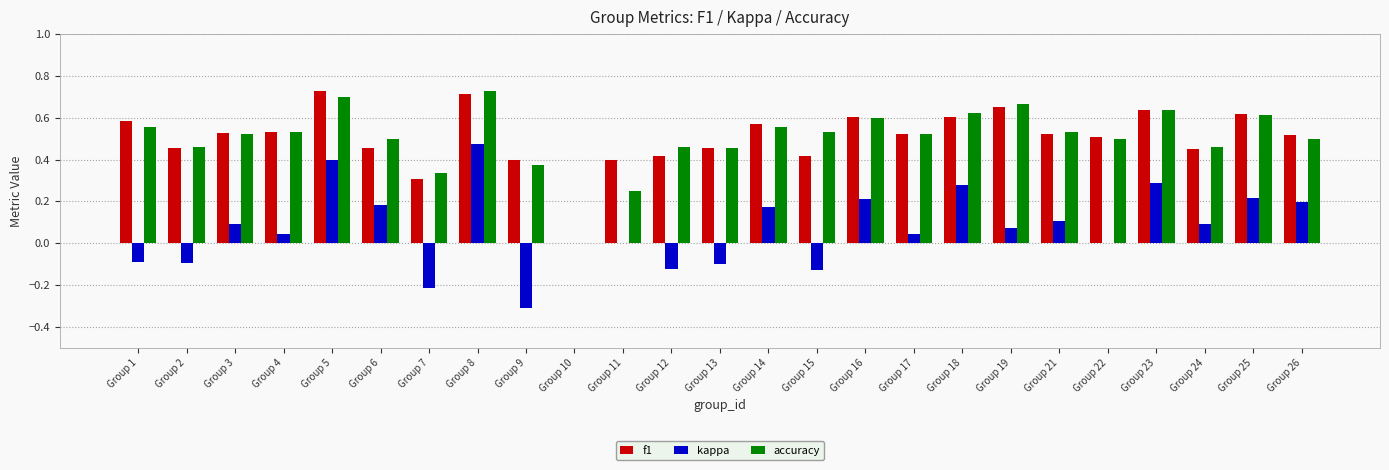

Which series changed the most between Group 12 and Group 21?

kappa